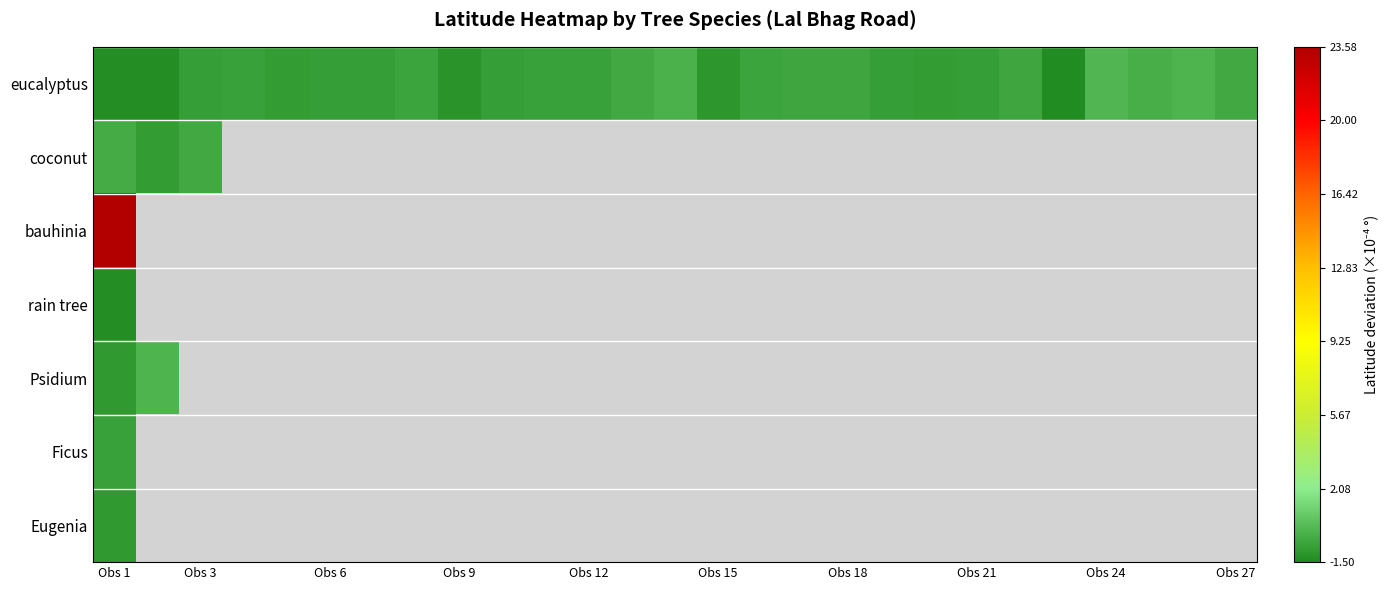

List the series in order of their peak value, highest first.

bauhinia, eucalyptus, Psidium, coconut, Ficus, Eugenia, rain tree